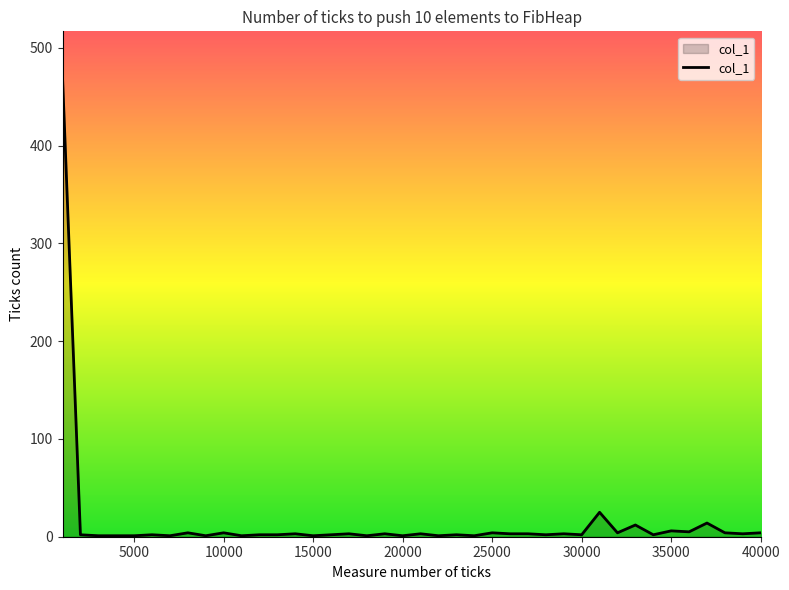

What is the maximum value shown in the chart?

470